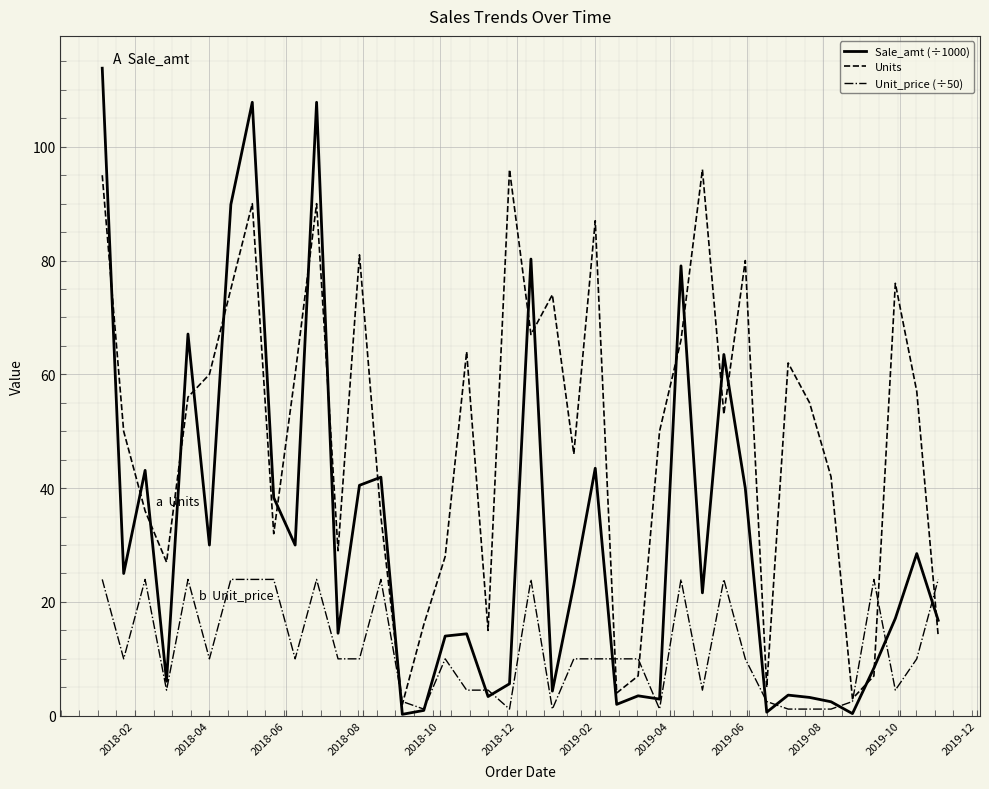

Which series has the widest spread of values?

Sale_amt (÷1000)